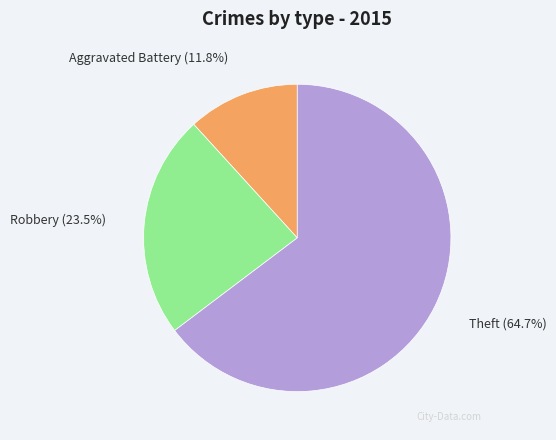

Which category has the biggest portion of the pie?

Theft